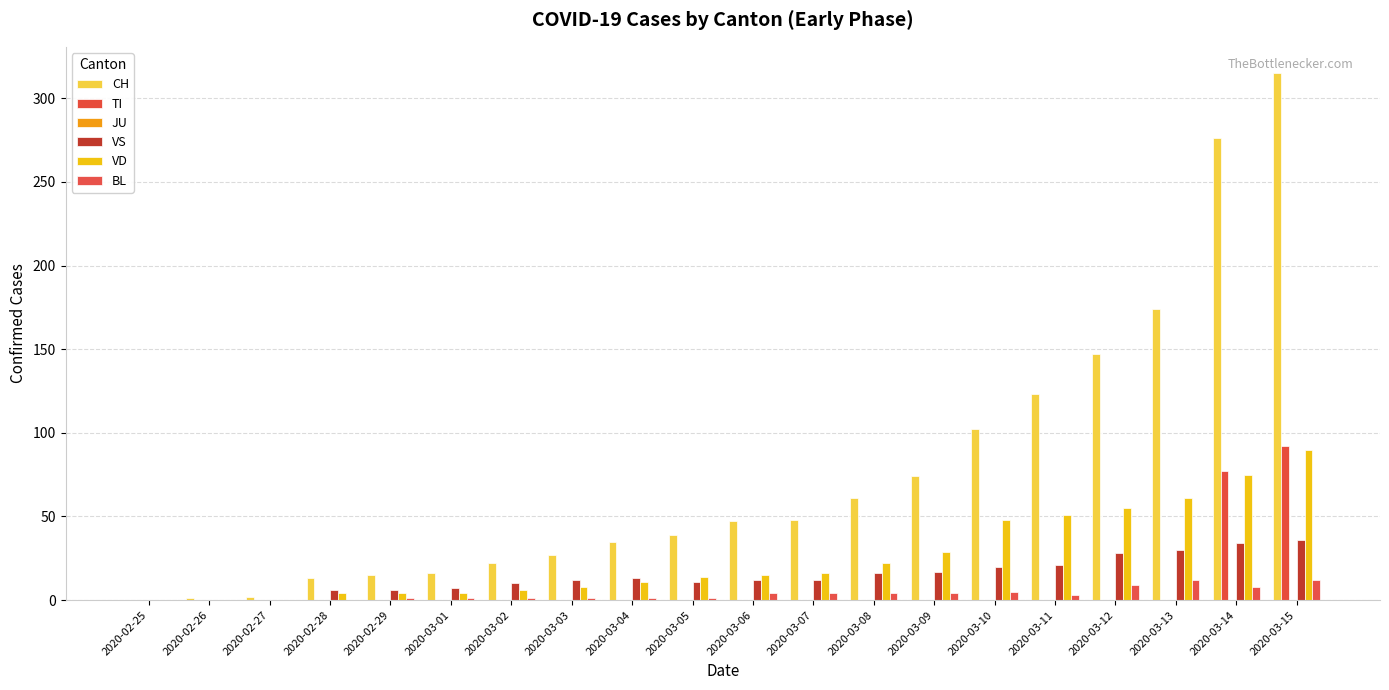

Is it true that VD equals 31 at 2020-03-11?

False